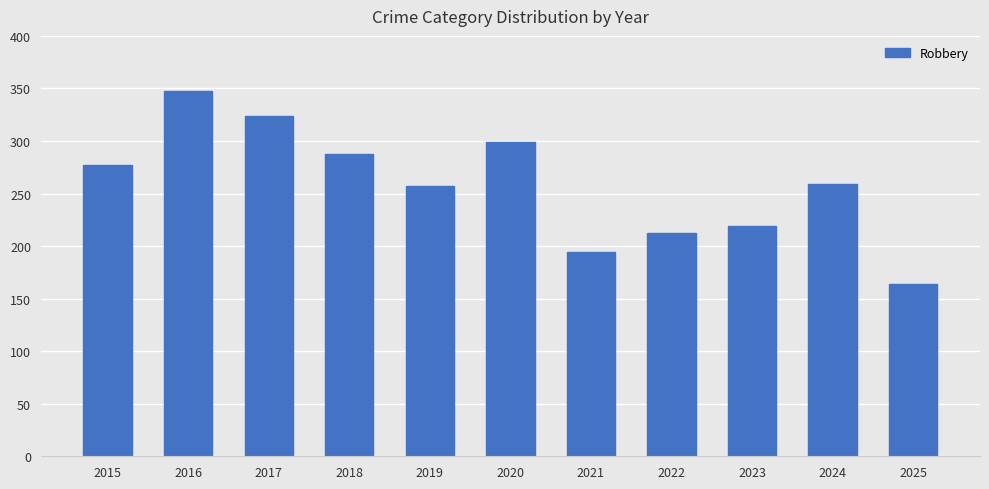

What is the average value?

258